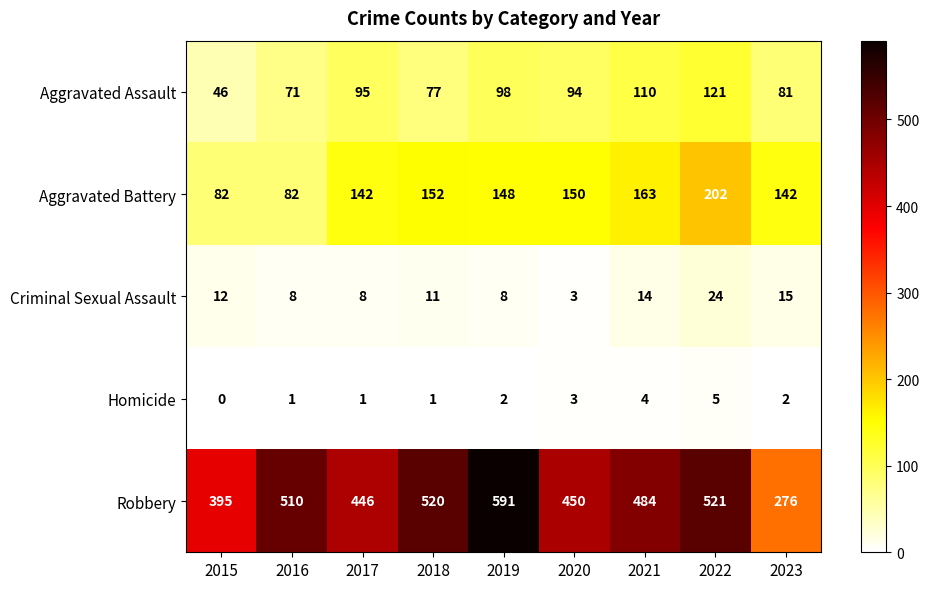

Which series has the largest range (max minus min)?

Robbery